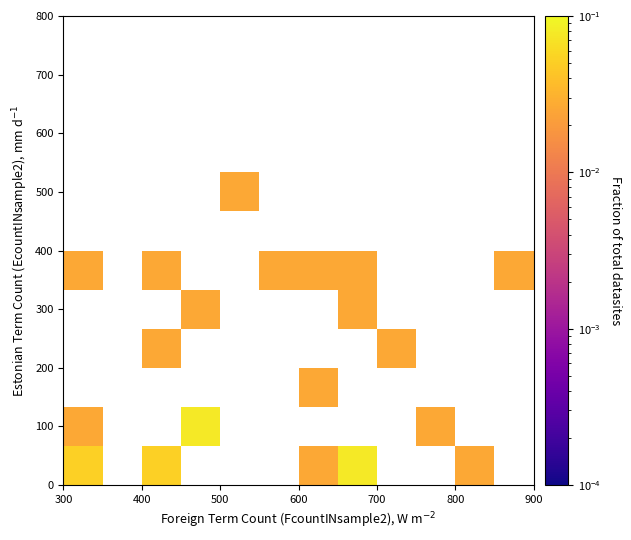

How many data points does each series have?

12